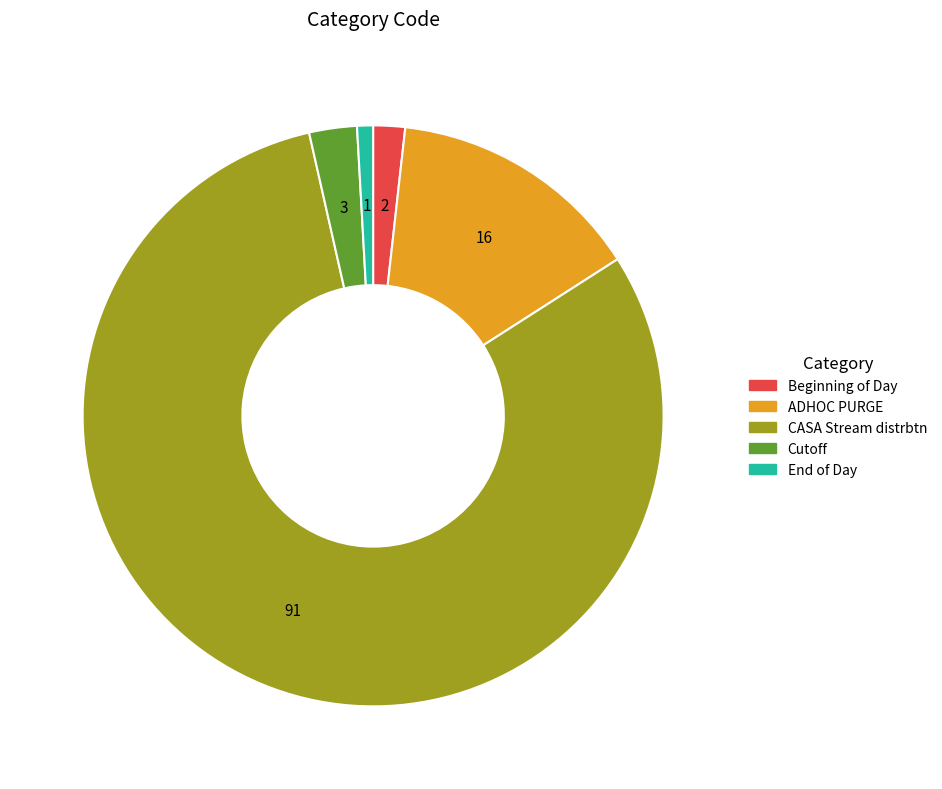

Which category has the smallest portion of the pie?

End of Day